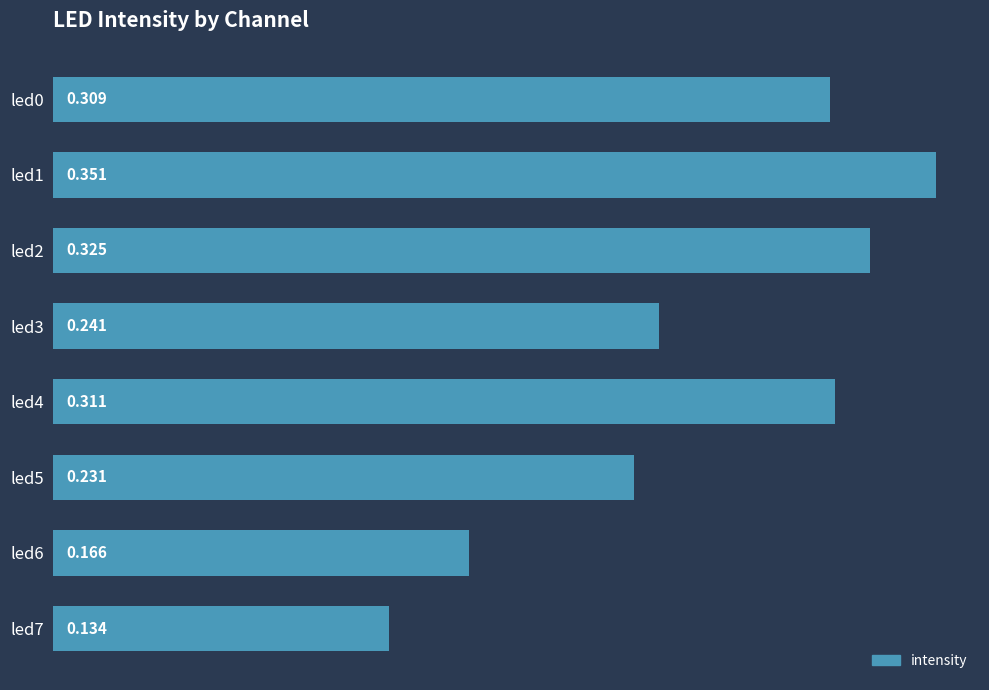

How many series are shown in this chart?

1